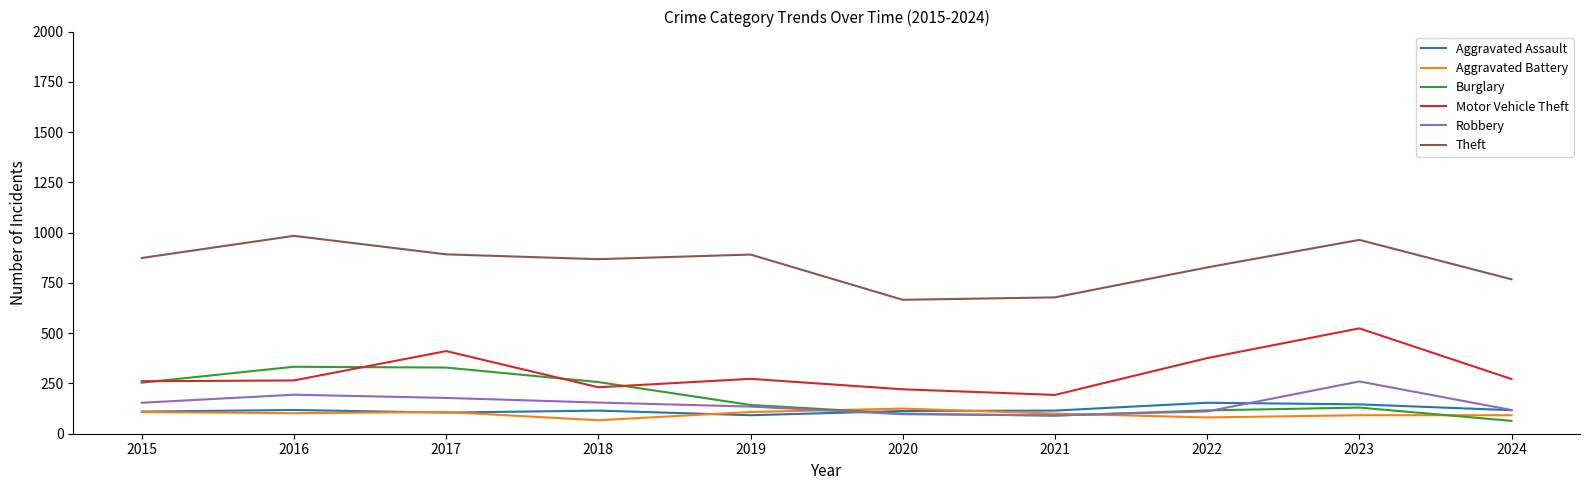

True or false: Burglary and Theft cross at least once.

False